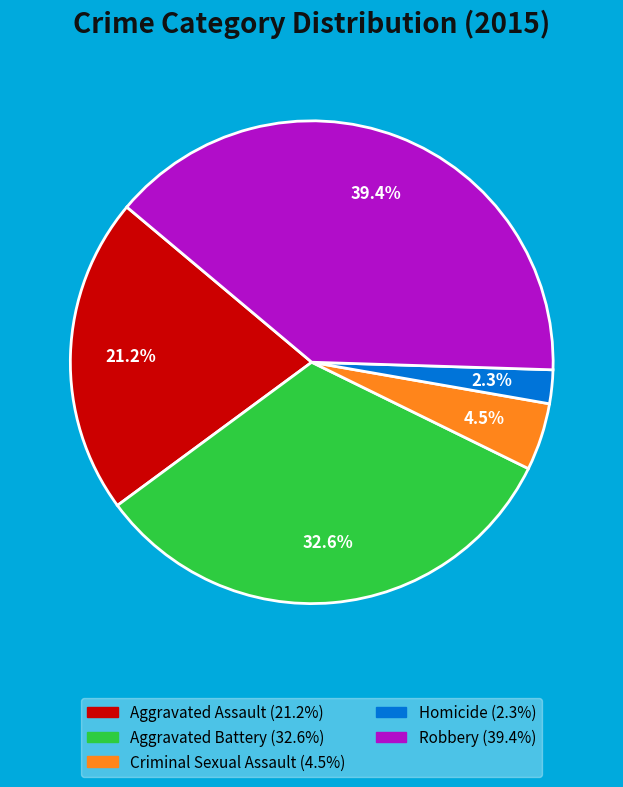

To the nearest percent, what is the difference between the Aggravated Battery and Homicide slice percentages?

30%